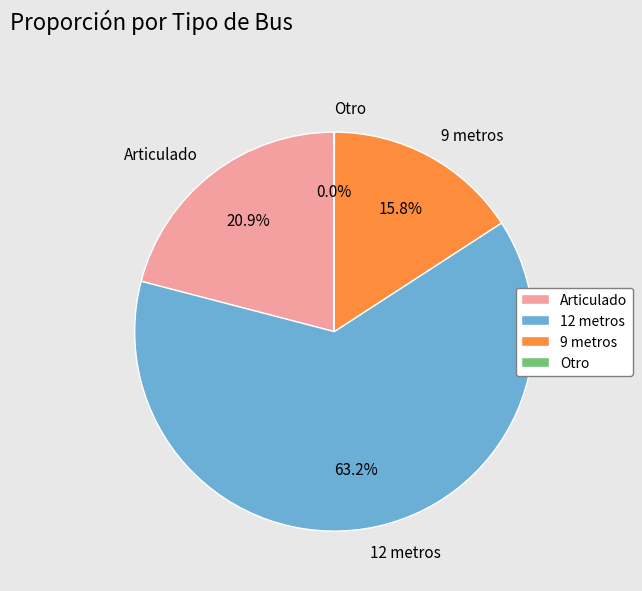

Approximately how many times larger is the value at Articulado compared to 12 metros?

0.3